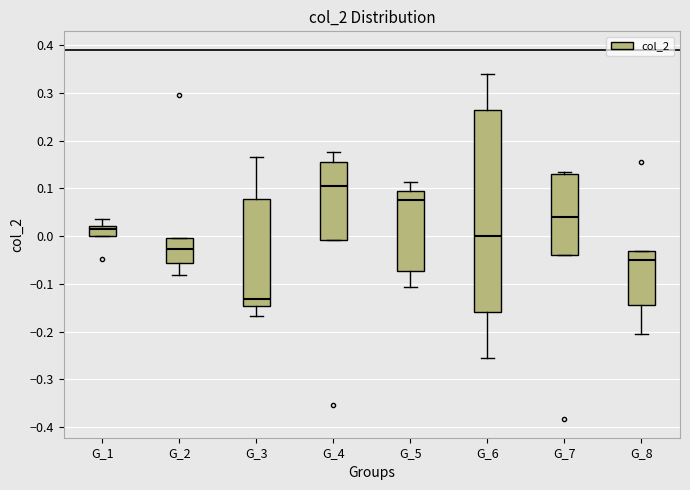

Which box has the highest median line?

G_4